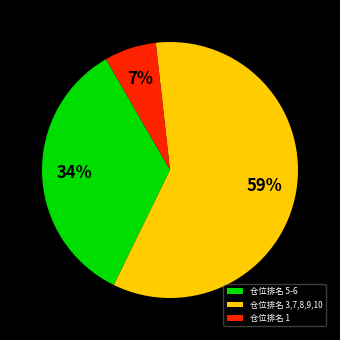

How many slices are in this pie chart?

3